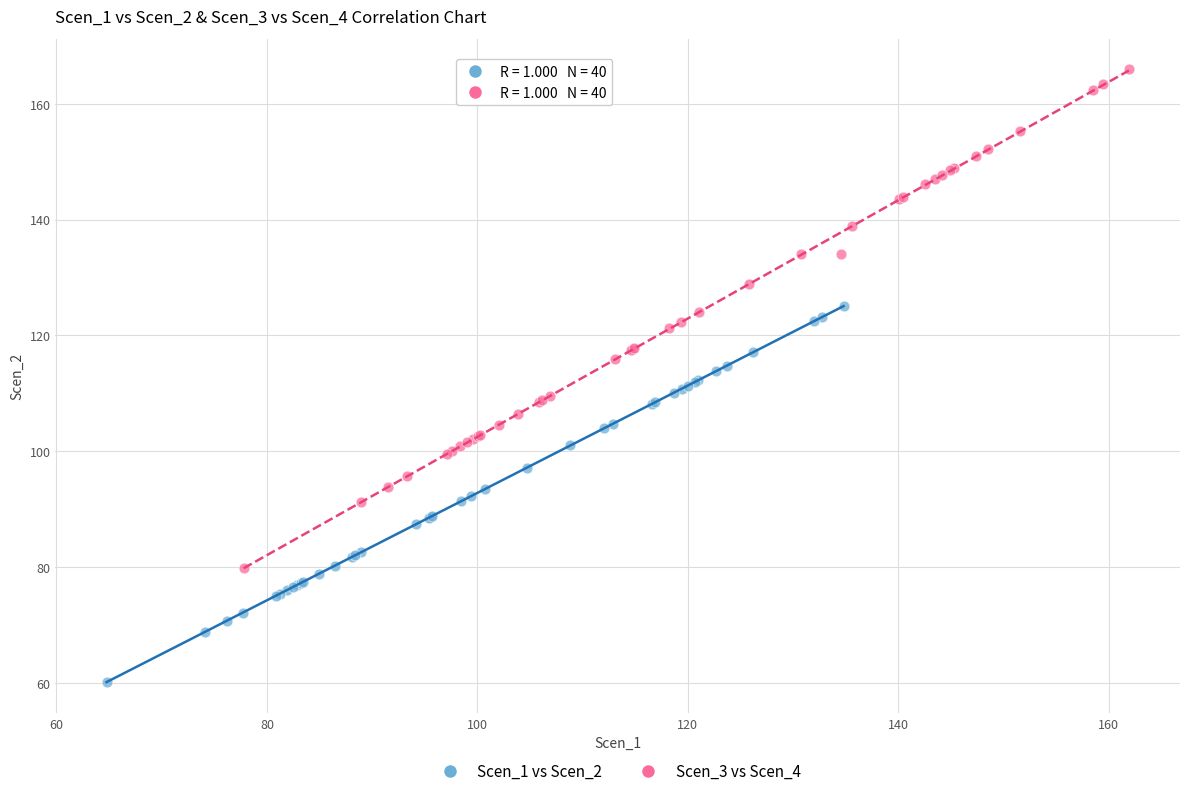

Which series has the largest Y range (max minus min)?

Scen_3 vs Scen_4